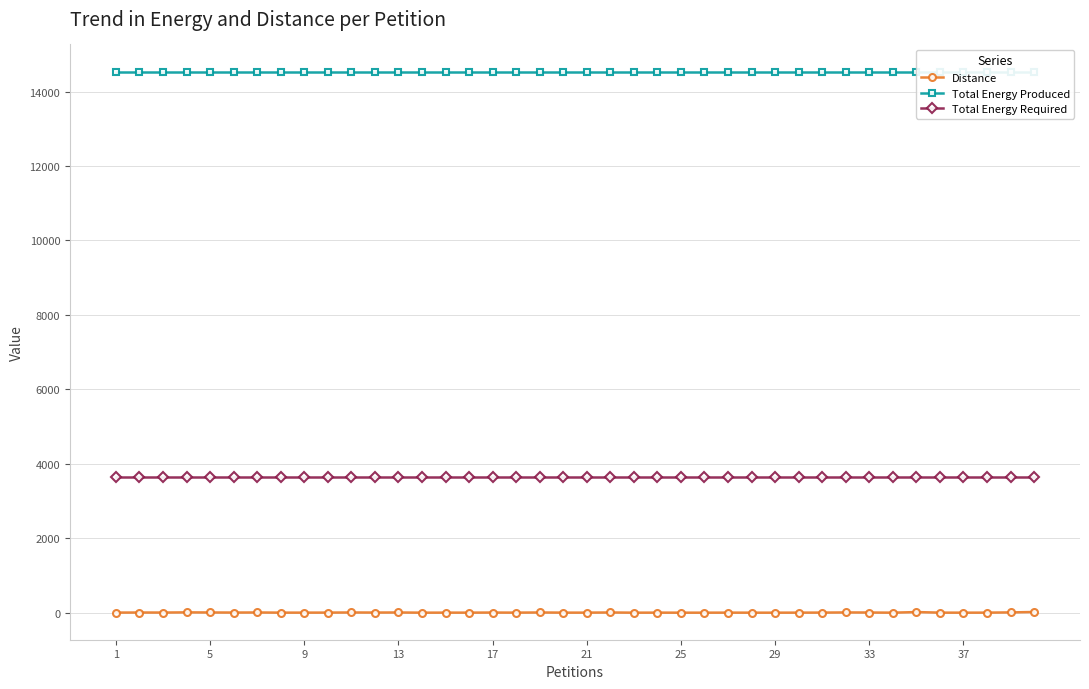

True or false: Total Energy Required and Total Energy Produced intersect in this chart.

False